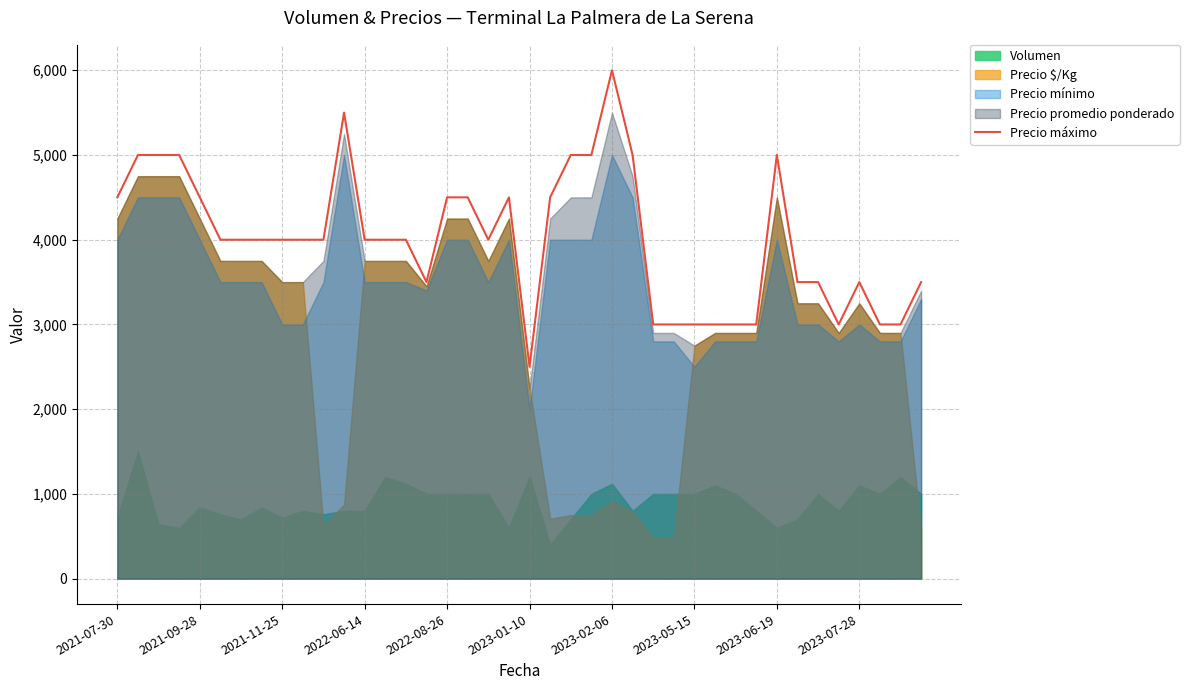

Which category has the highest value in the Precio máximo series?

2023-02-06